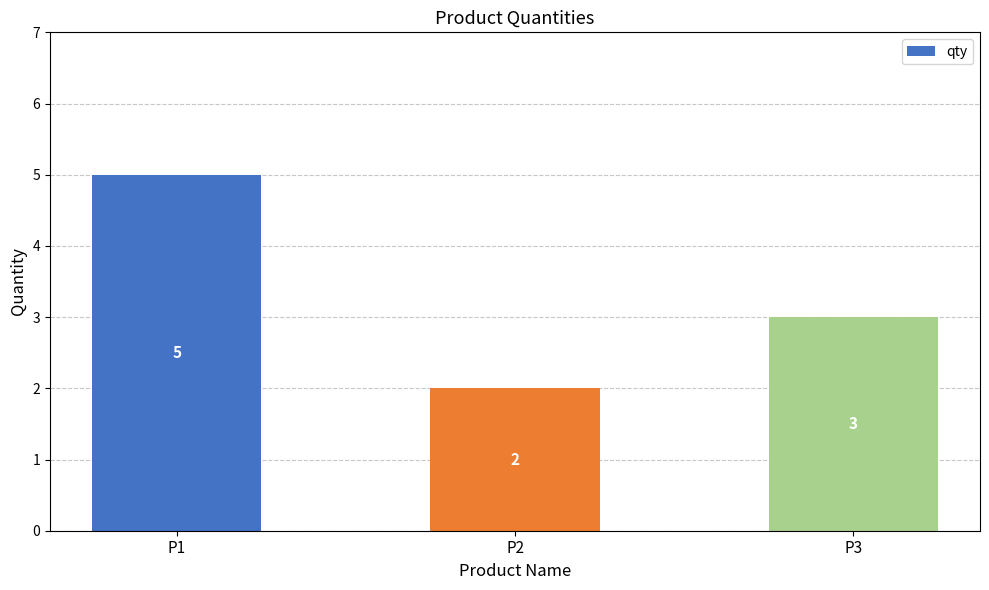

Approximately how many times larger is the value at P1 compared to P2?

2.5